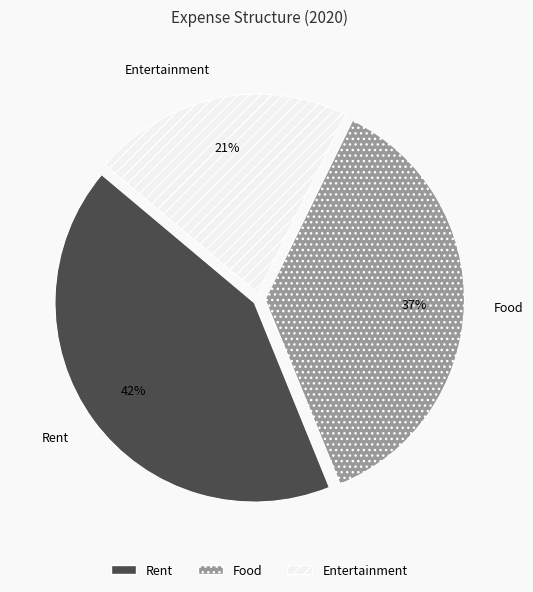

To the nearest percent, what percentage of the pie is Food?

37%